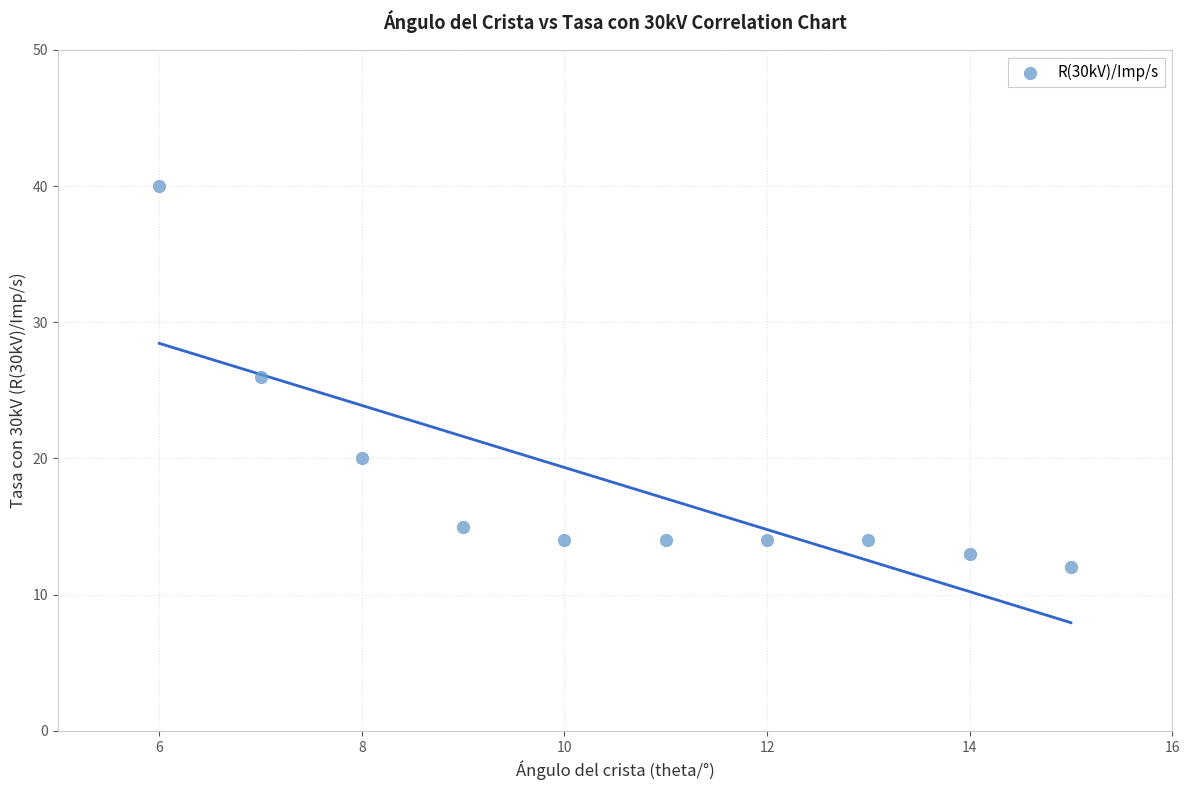

What is the range of X values (max minus min)?

9